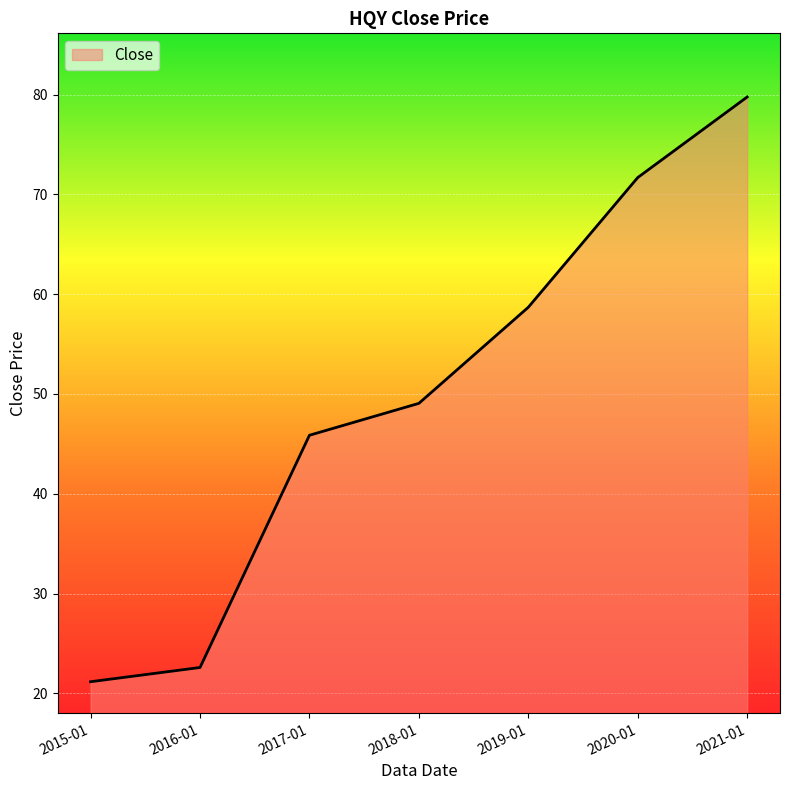

The chart shows a value of 45.9 at 2017-01. True or false?

True